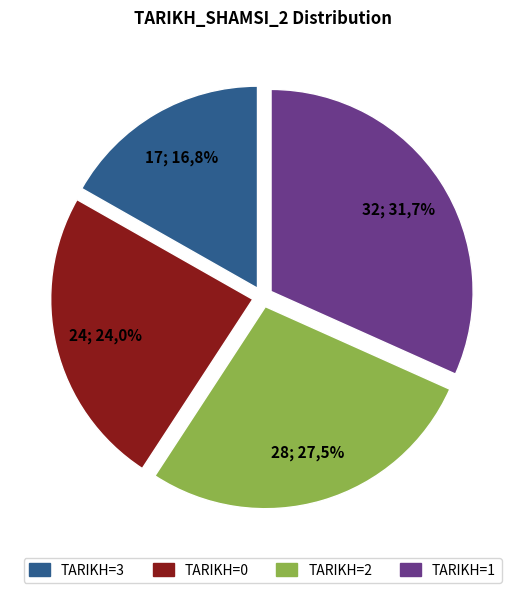

Count the number of slices in the pie.

4